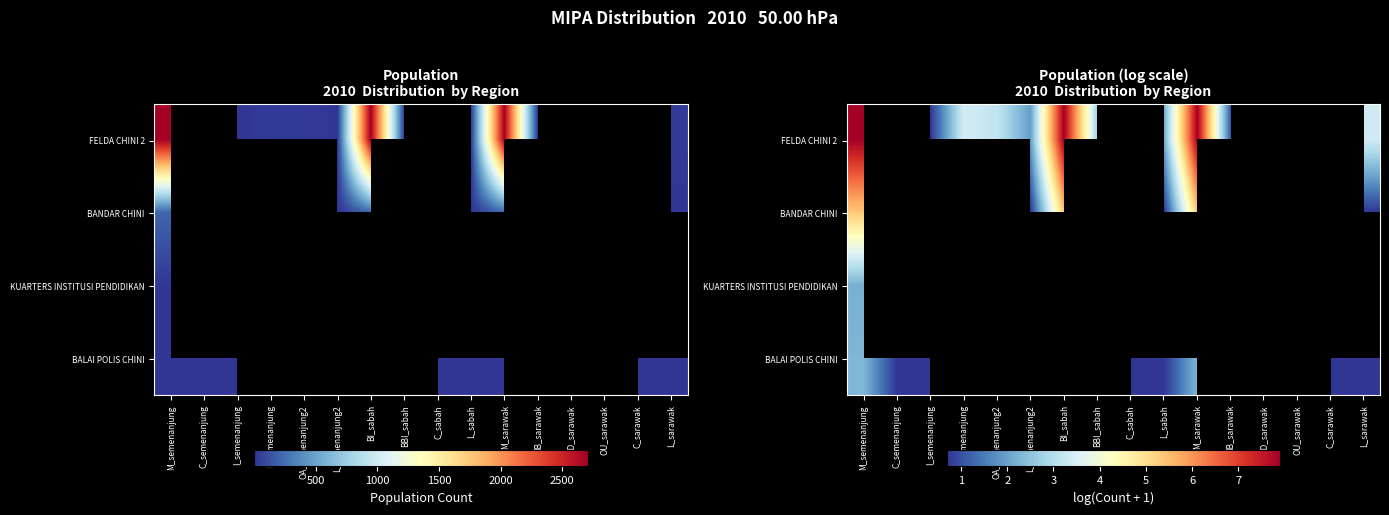

List the series in order of their peak value, highest first.

FELDA CHINI 2, BANDAR CHINI, BALAI POLIS CHINI, KUARTERS INSTITUSI PENDIDIKAN